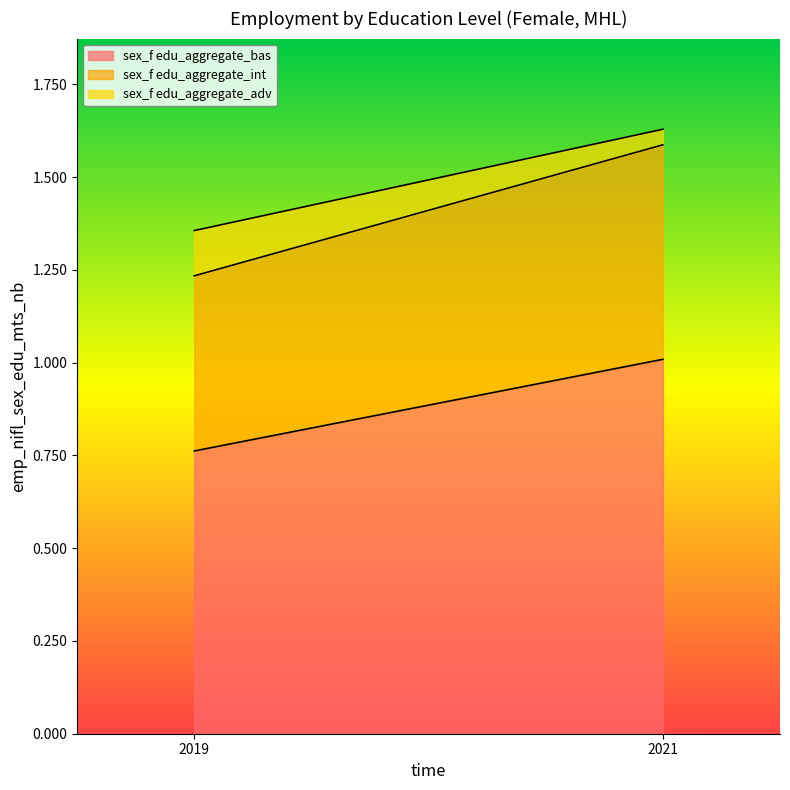

At how many categories does at least one series exceed 0?

2